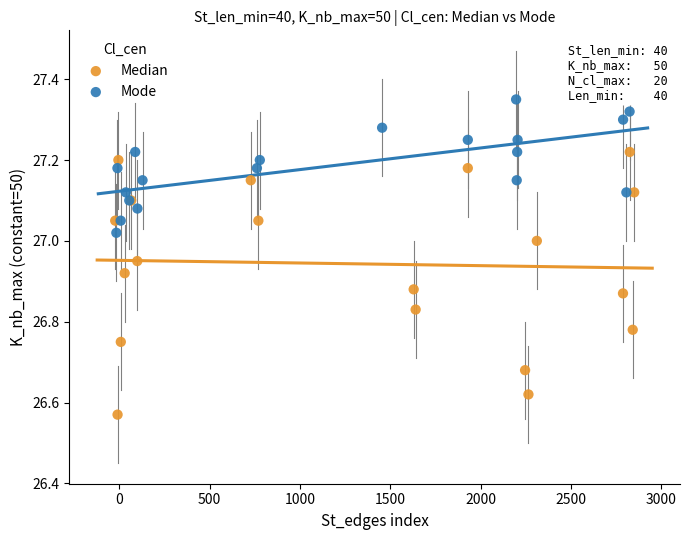

Which series has the widest spread of Y values?

Median